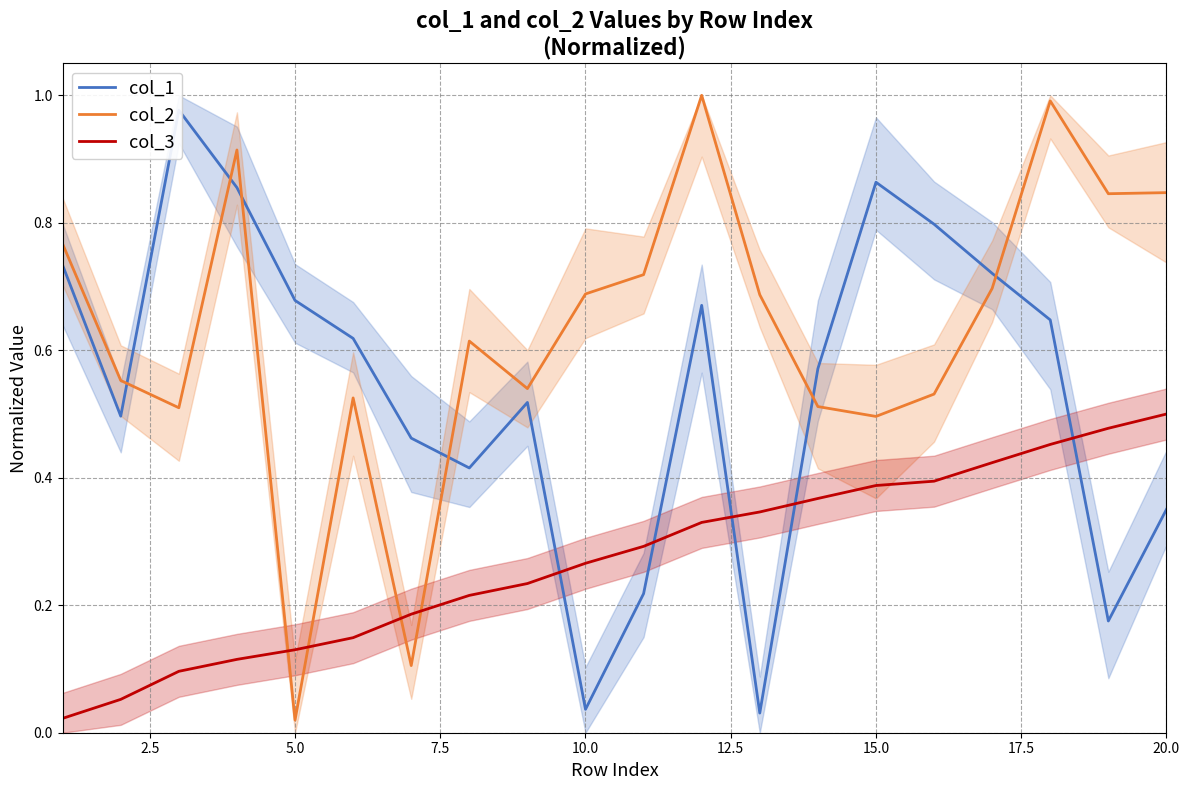

Which category has the lowest value in the col_2 series?

5.0